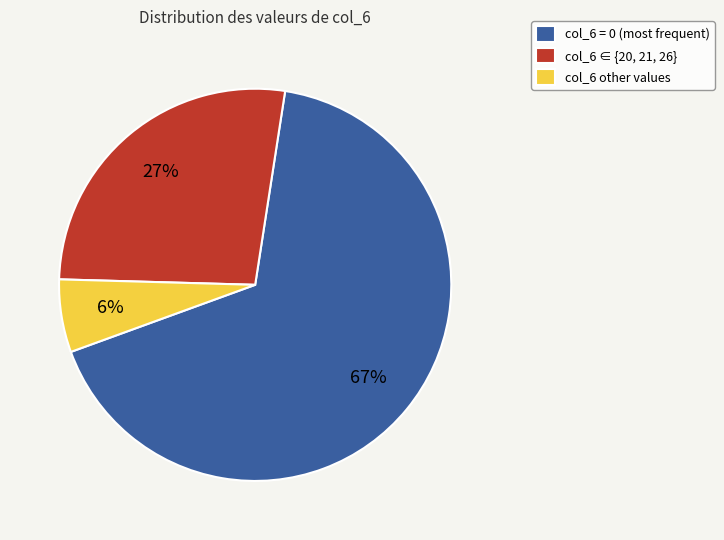

Does col_6 ∈ {20, 21, 26} account for over 50% of the chart?

No